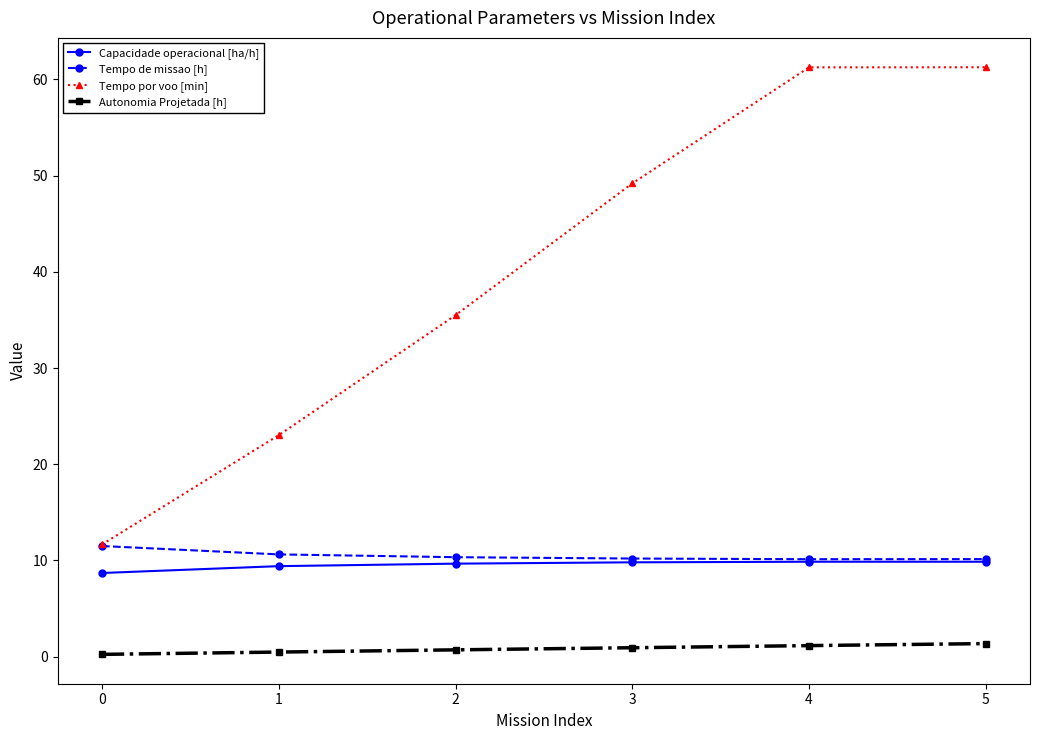

How many lines are shown in the chart?

4